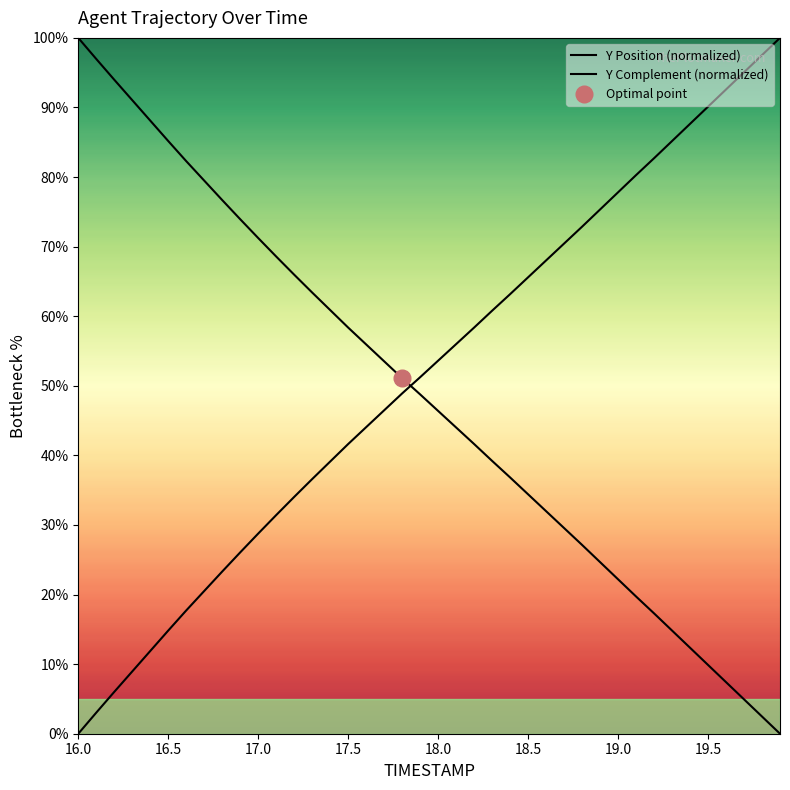

How many lines are shown in the chart?

2